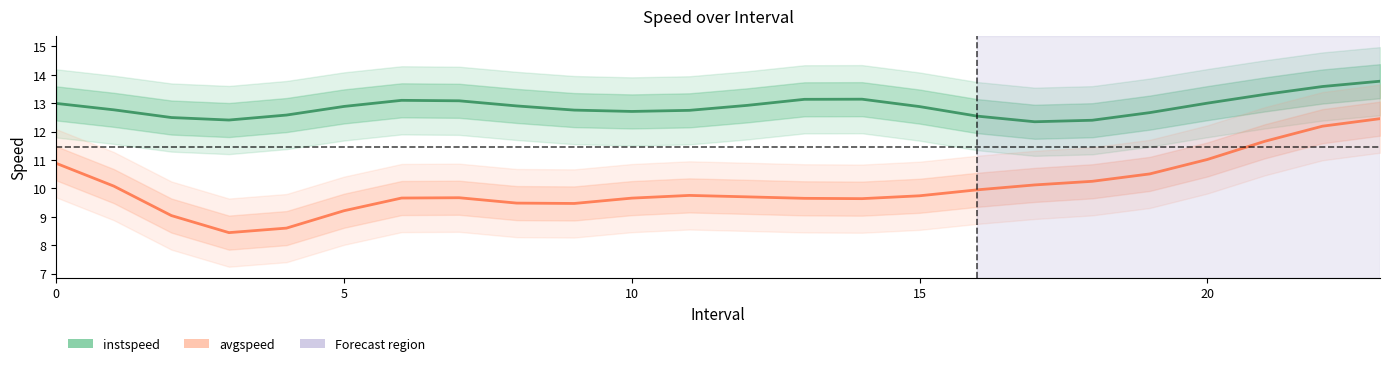

What is the difference between the highest and lowest values at 17?

2.2